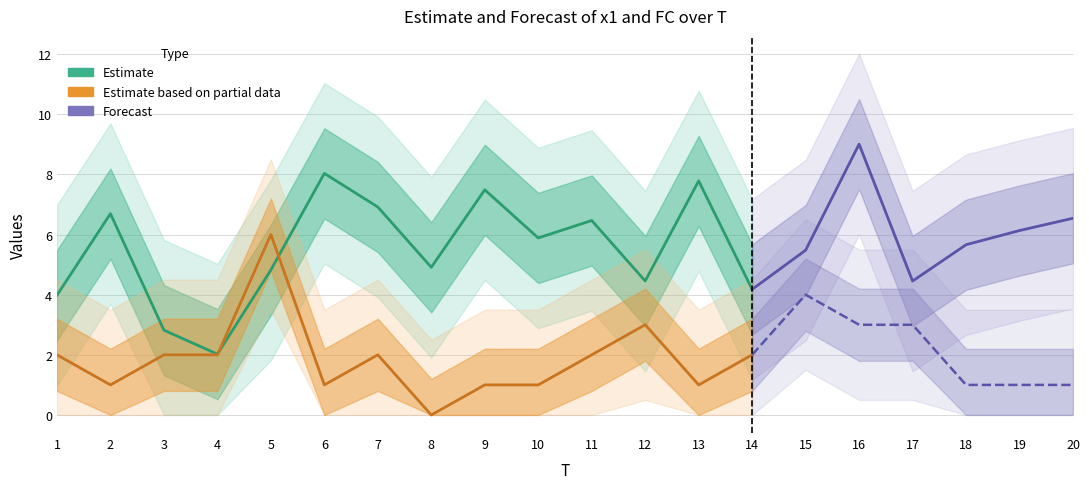

At which category is the sum across all series the highest?

16